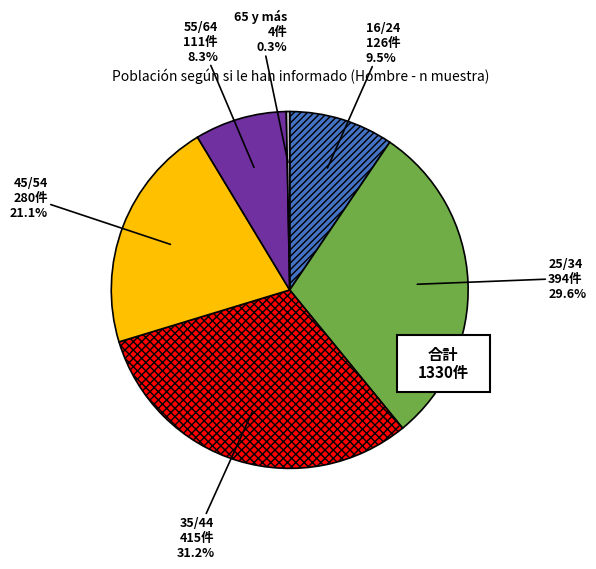

To the nearest percent, what is the difference between the largest and smallest slice percentages?

31%